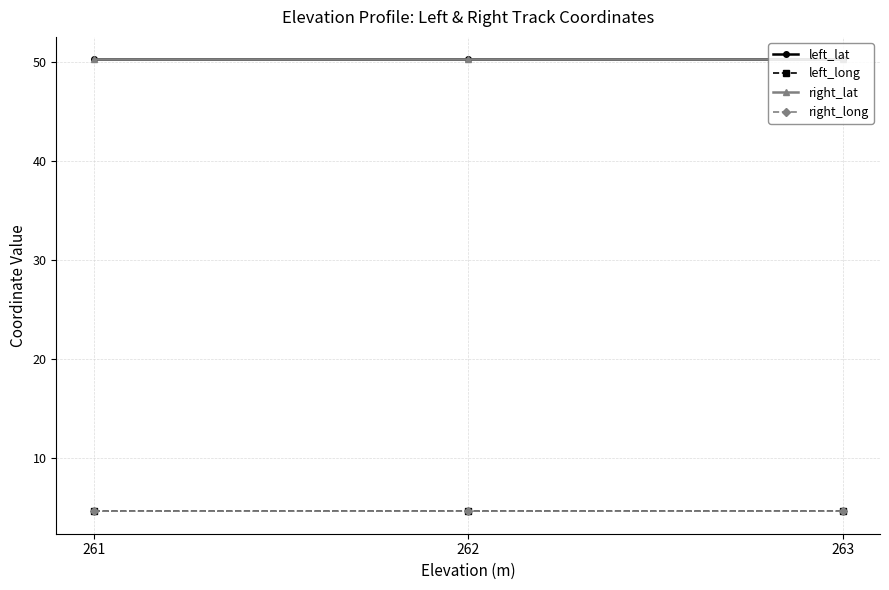

The left_long series shows 1.3 at 263. True or false?

False